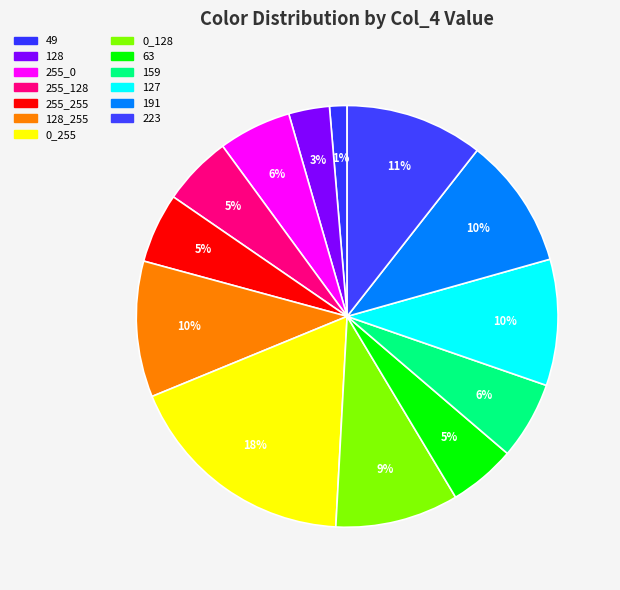

Is it true that 127 is 19% of the pie?

False